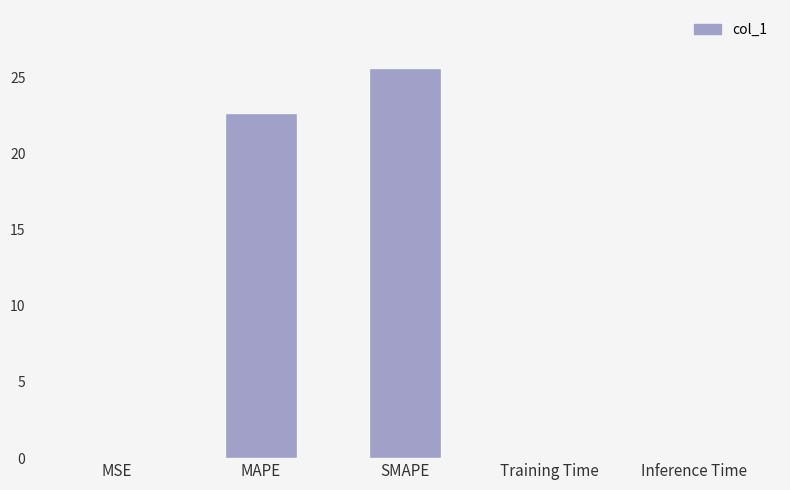

What is the sum of all values?

48.3